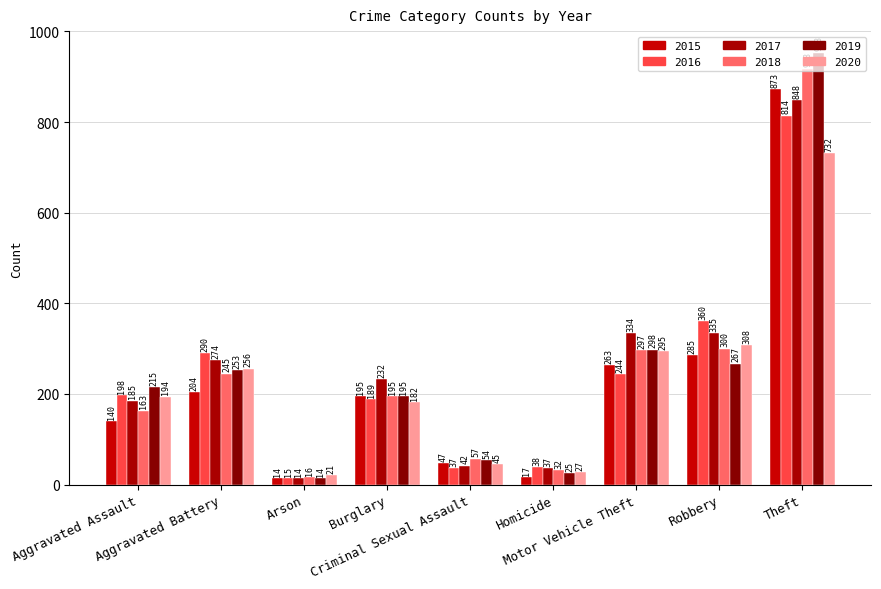

What is the label of the 6th bar from the left?

Homicide